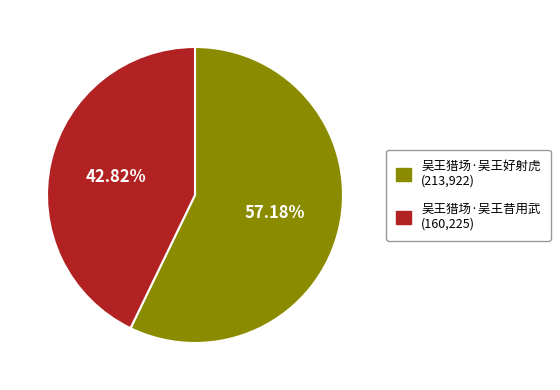

Which slice represents more than half of the pie?

吴王猎场·吴王好射虎